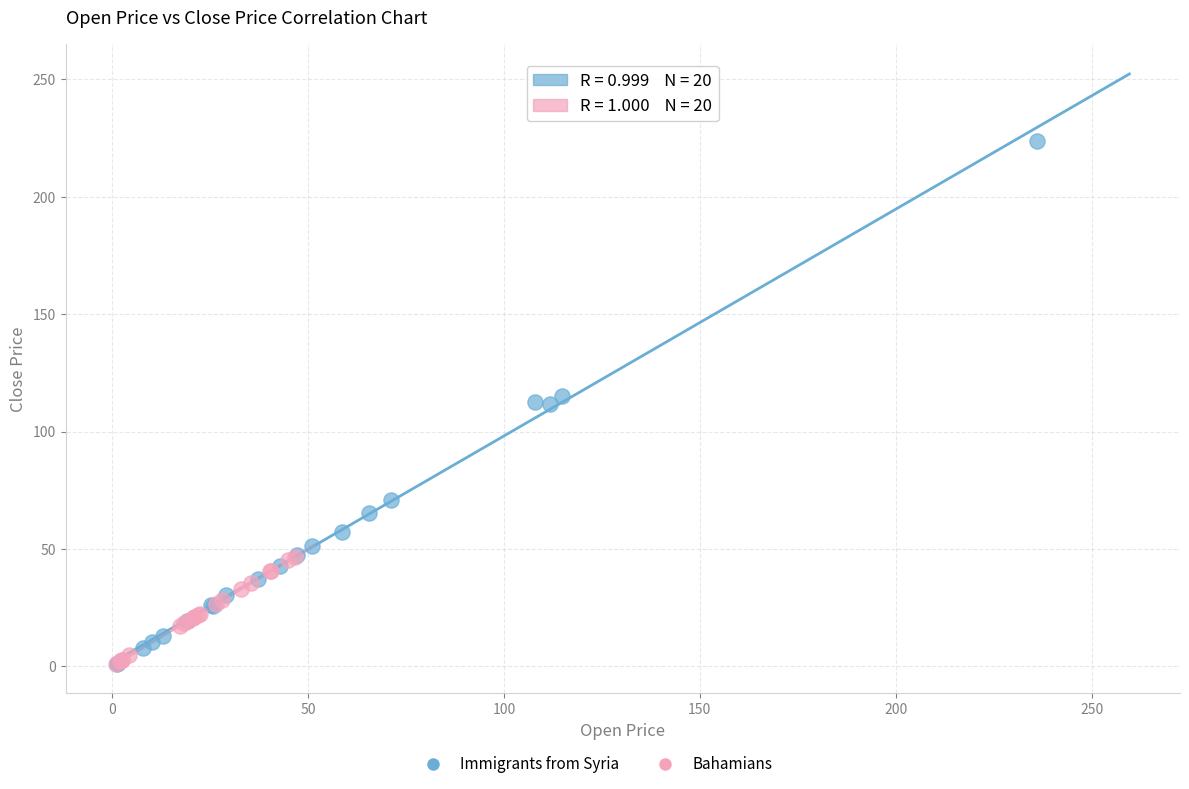

Which series has the largest Y range (max minus min)?

Immigrants from Syria